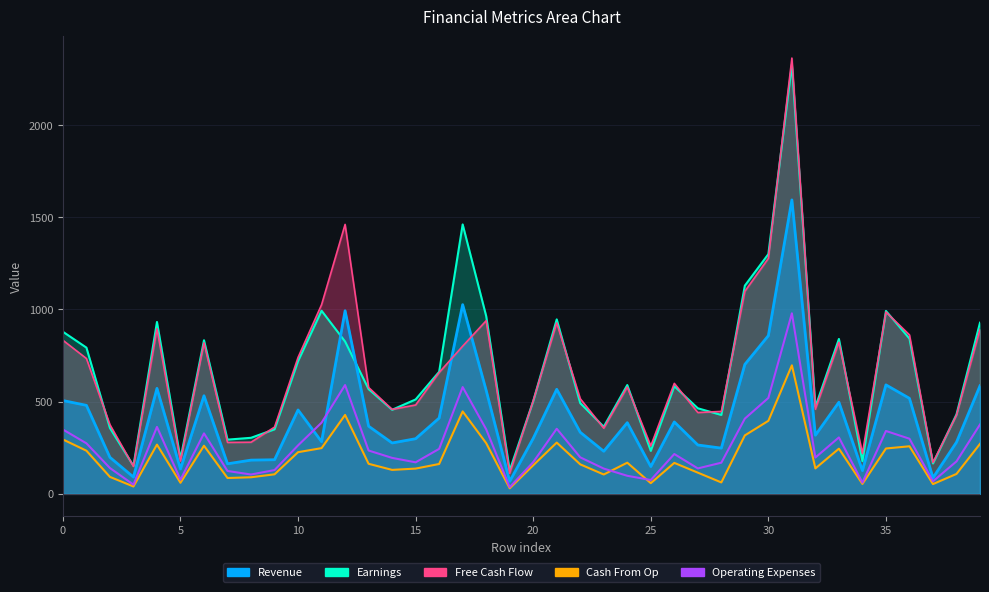

Where is Cash From Op nearest to the value 363?

30